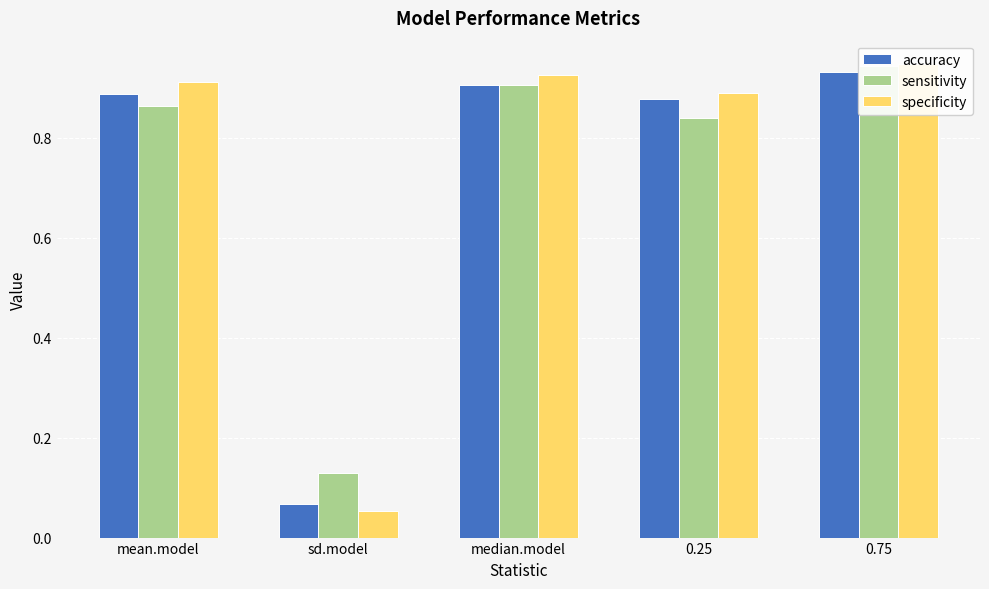

What is the sum of all accuracy values?

3.7